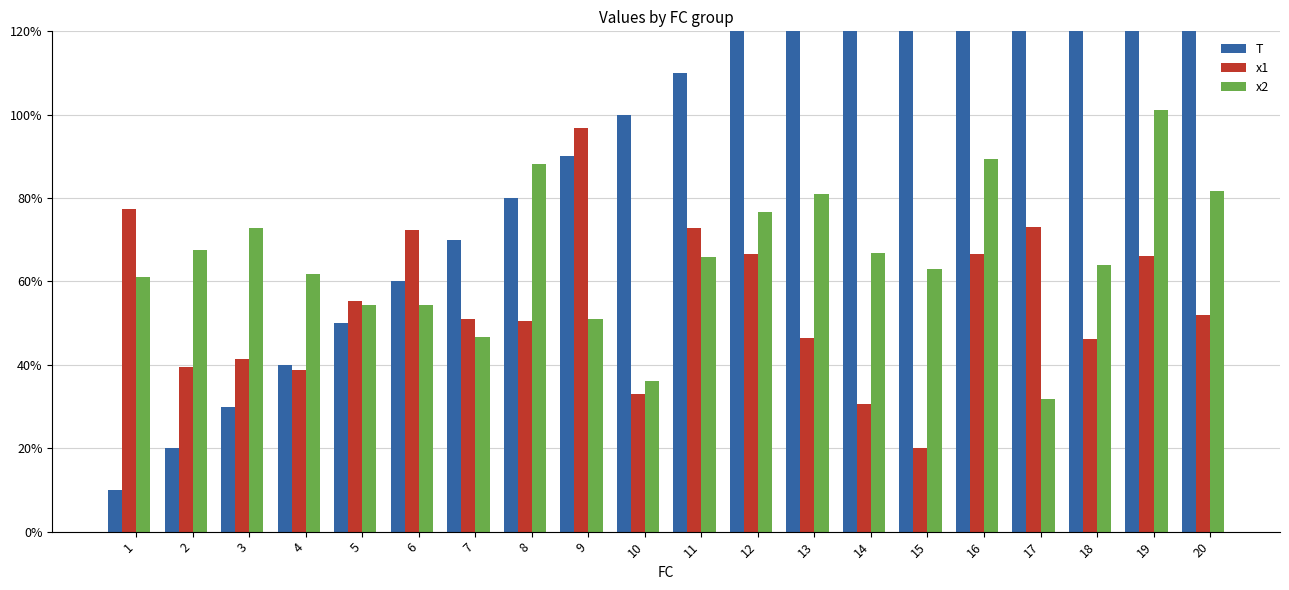

True or false: x1 has a value of 0.7 at 15.

False